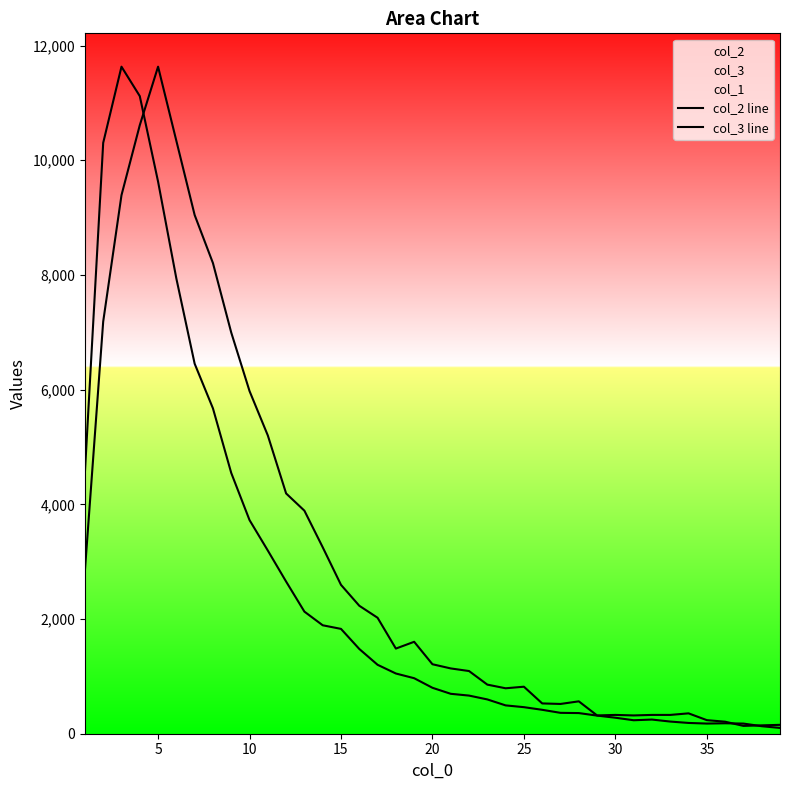

List the series in order of their peak value, highest first.

col_2 line, col_3 line